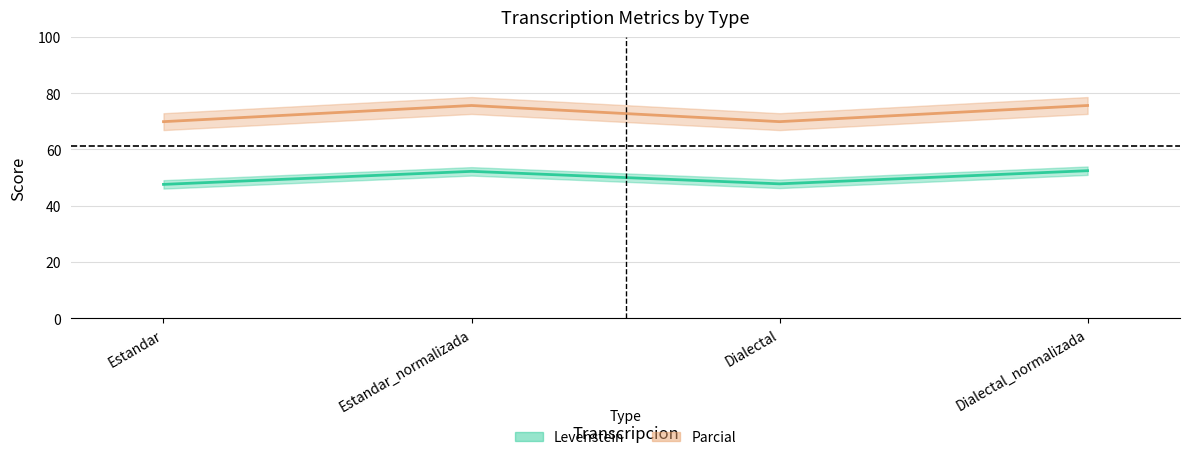

At which category is the sum across all series the highest?

Dialectal_normalizada